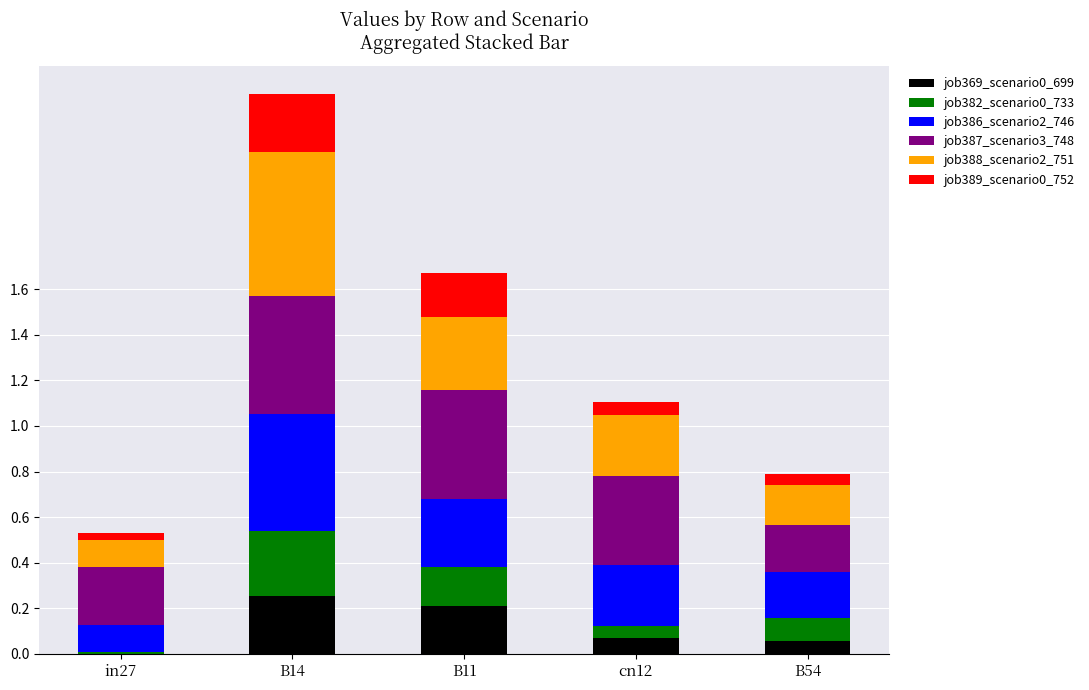

At which category is the sum across all series the highest?

B14